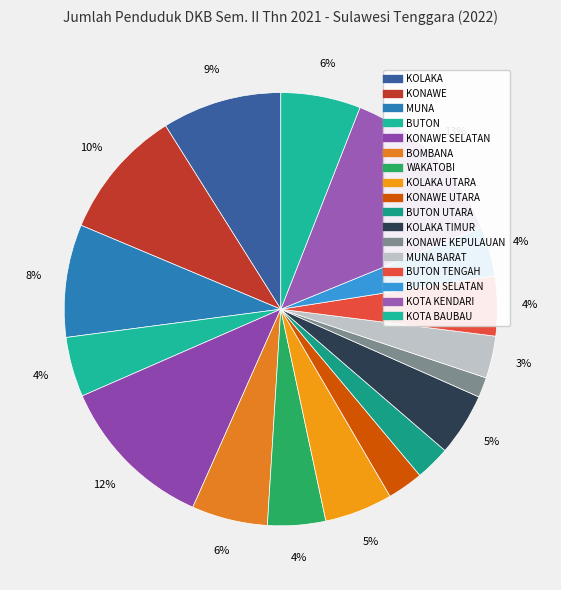

How many segments does this pie chart have?

17